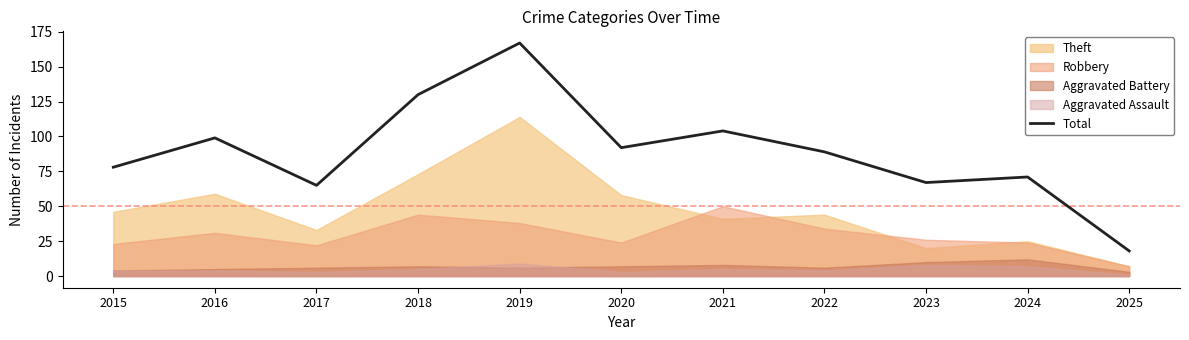

What is the value of the 3rd point from the left?

65